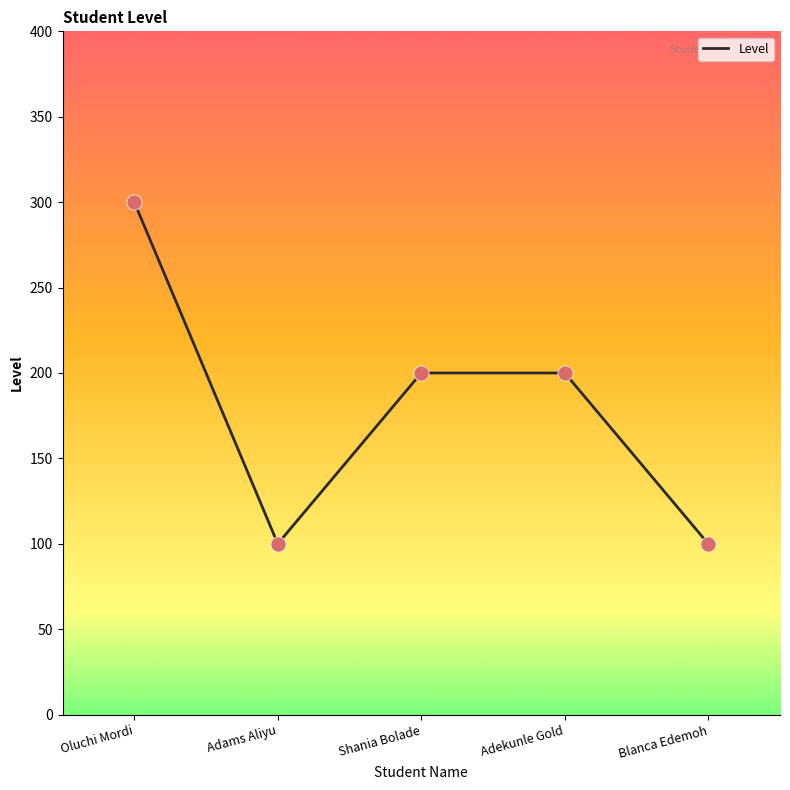

What is the ratio of the value at Blanca Edemoh to the value at Adekunle Gold?

0.5